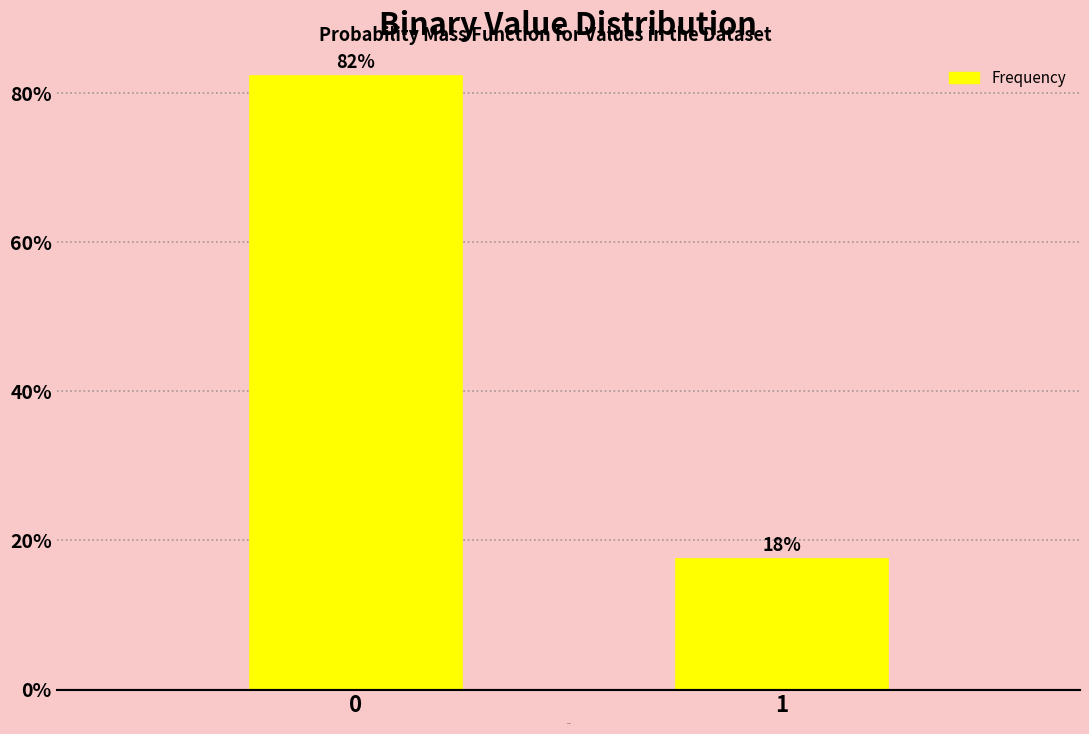

Rank the categories by value from highest to lowest.

0, 1